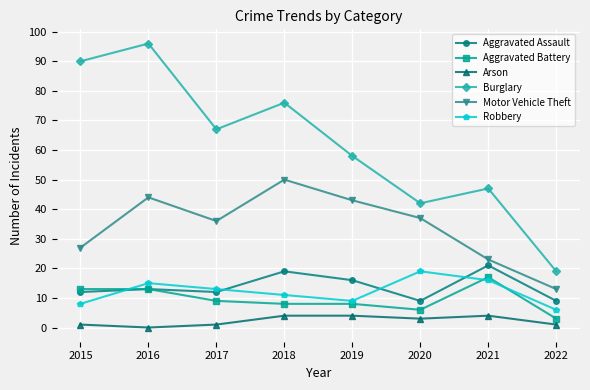

List the labels in order of Burglary value, largest first.

2016, 2015, 2018, 2017, 2019, 2021, 2020, 2022